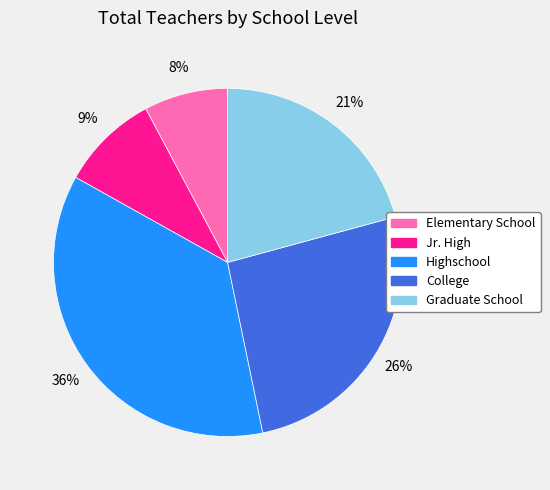

How many slices are in this pie chart?

5